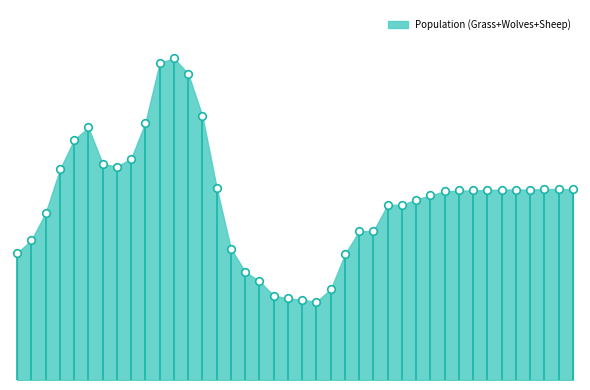

What is the total value across all series at 24?

312